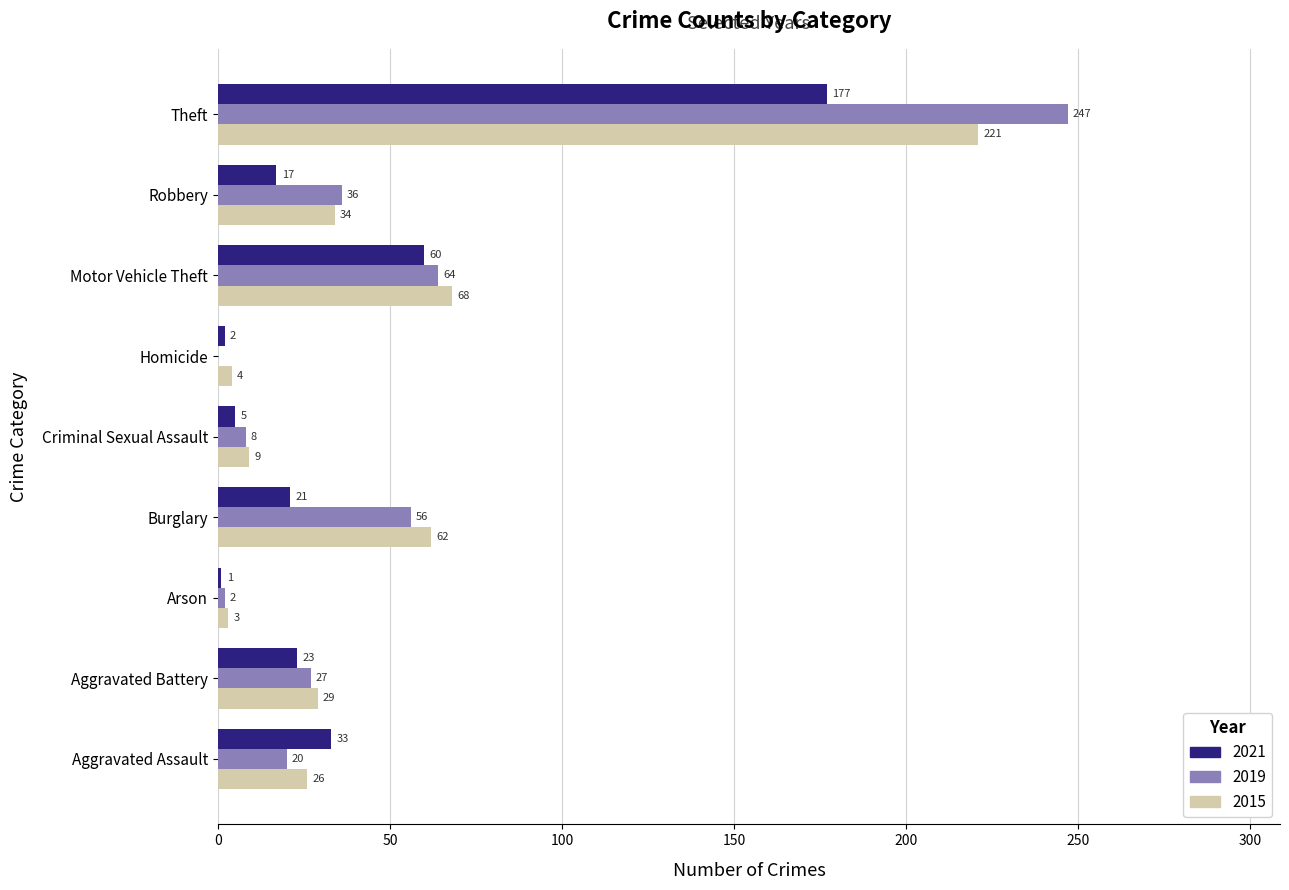

Between Criminal Sexual Assault and Homicide, which series saw the biggest shift?

2019